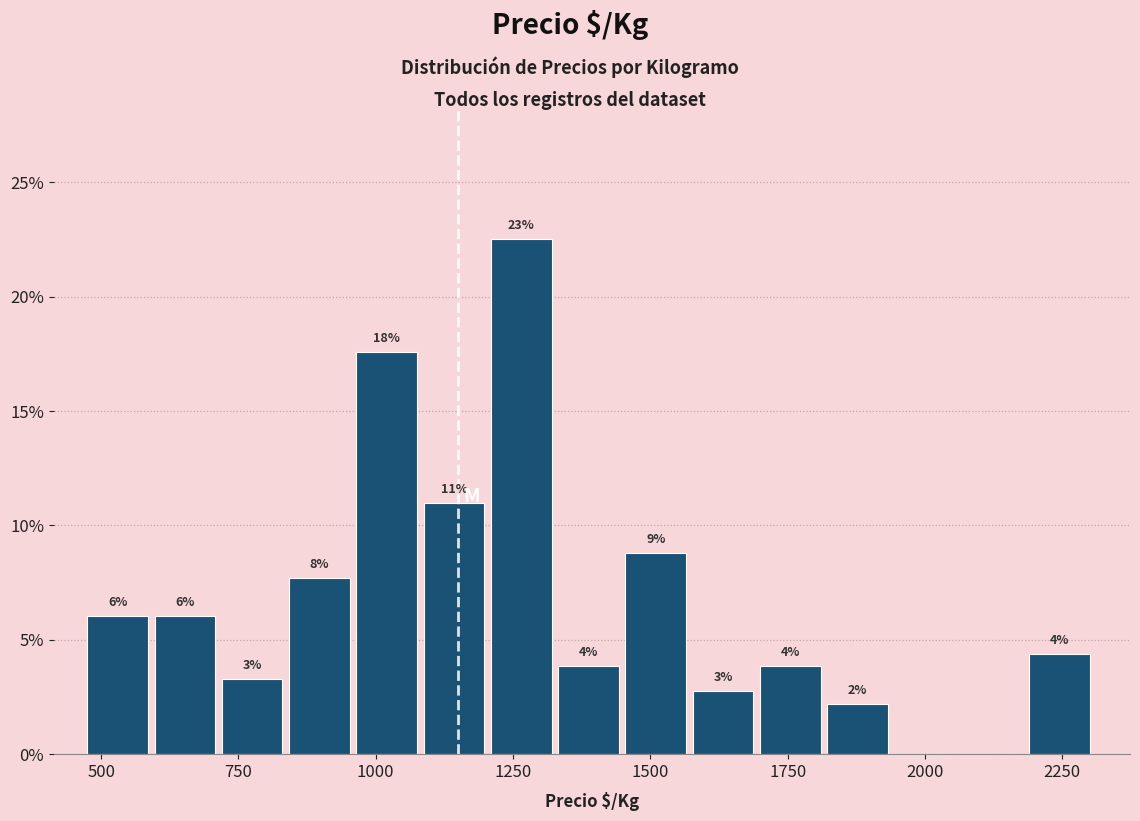

Read against the x-axis, roughly where is the centre of the tallest bar?

1250